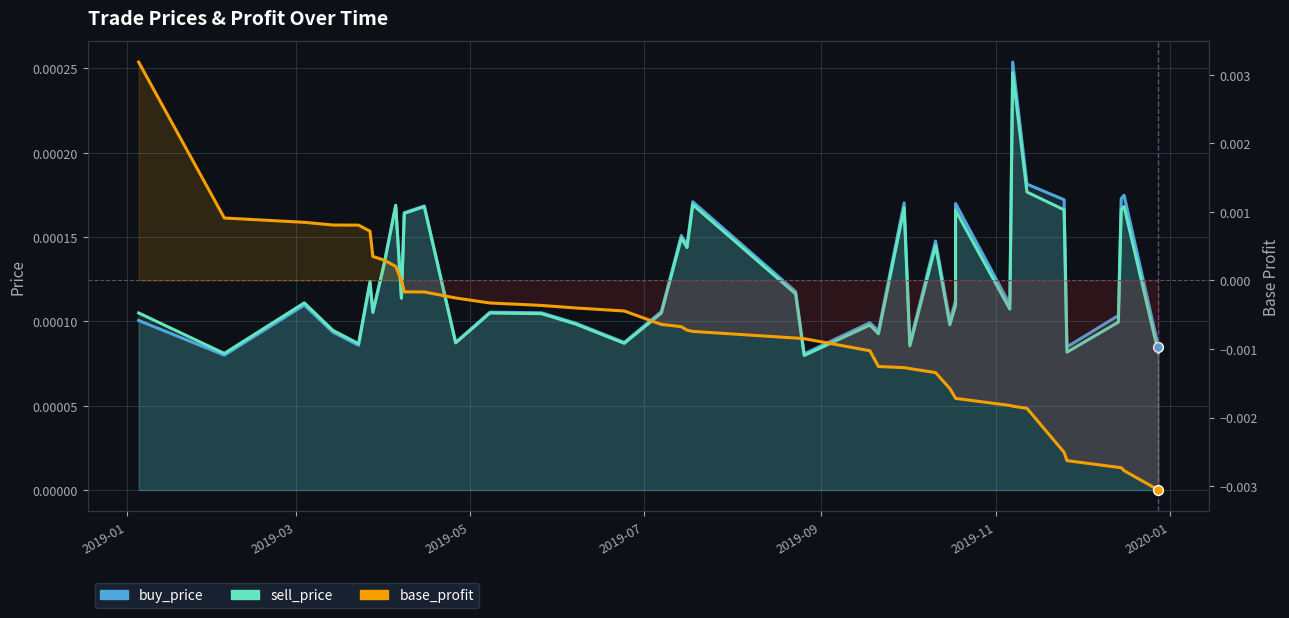

Which series reaches the minimum Y coordinate?

base_profit